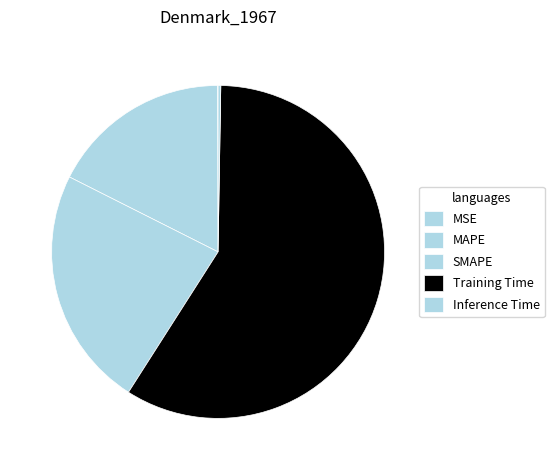

Is Training Time the majority of the pie?

Yes